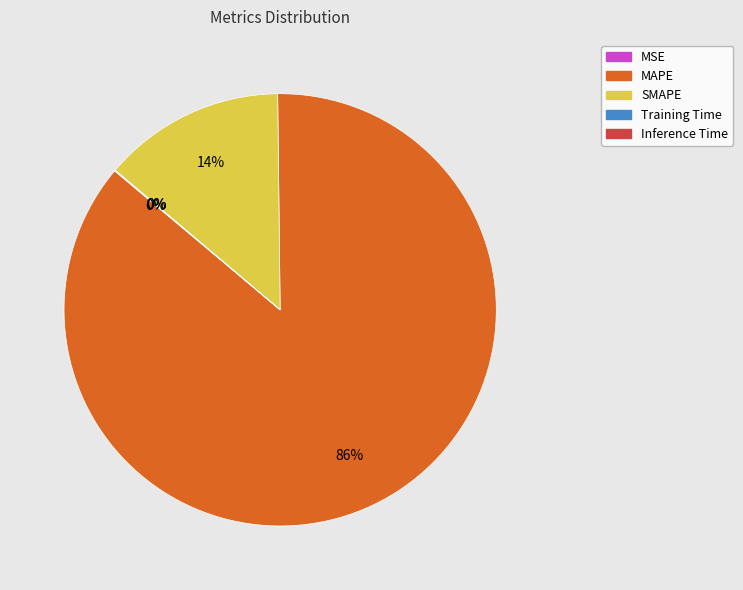

To the nearest percent, what portion does MAPE represent?

86%